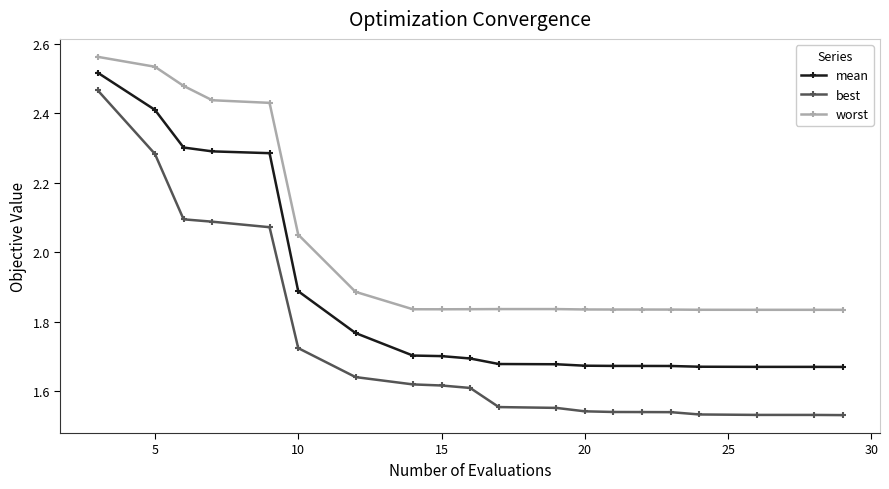

At how many categories does at least one series exceed 1?

20